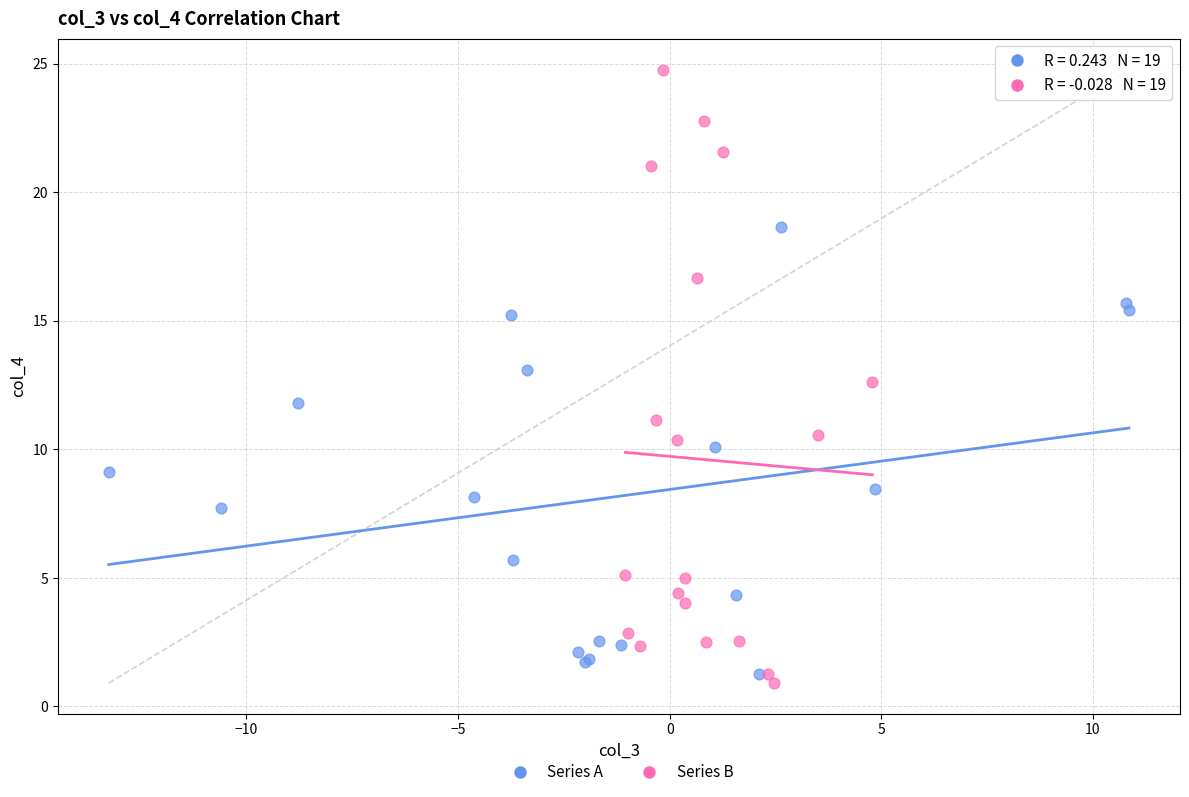

Which series contains the highest Y value?

Series B